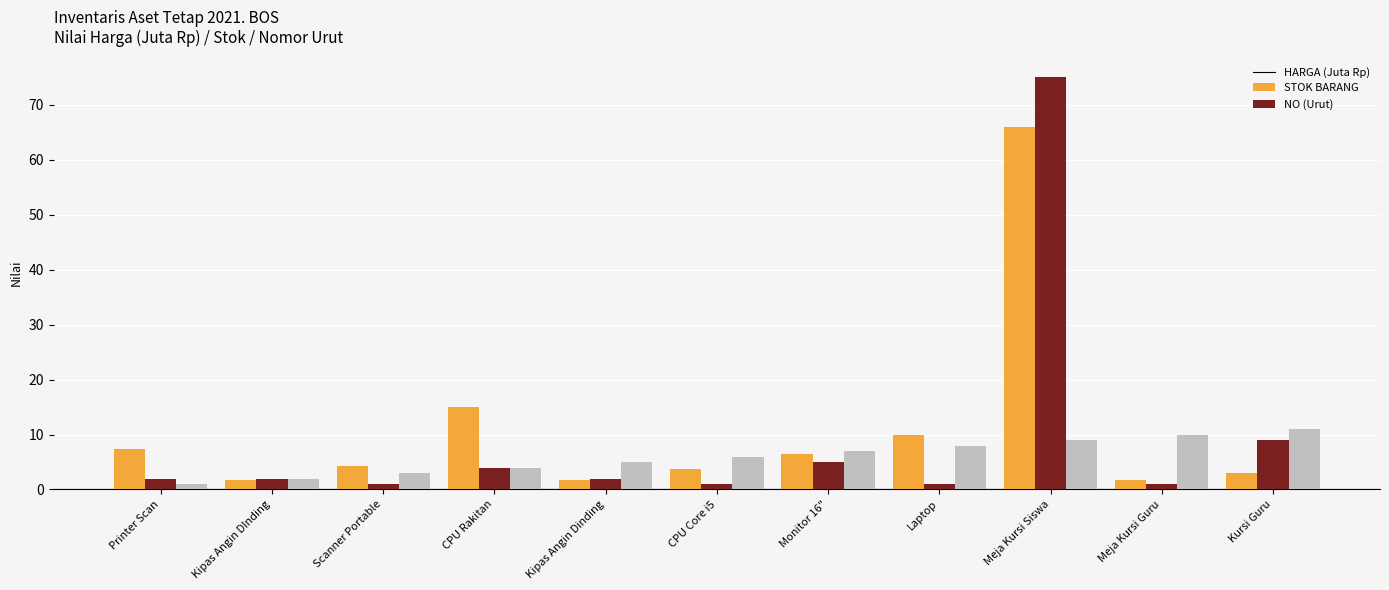

Read the HARGA (Juta Rp) value at CPU Core i5.

3.8